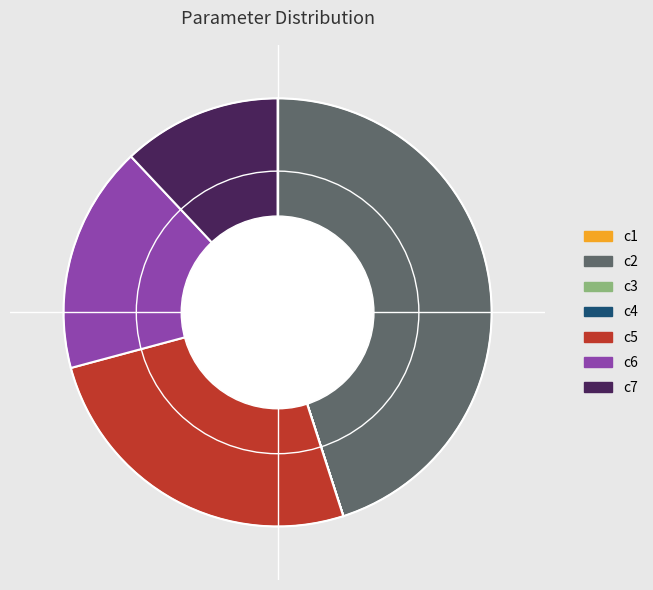

Do c5 and c6 together represent more than half of the pie?

No